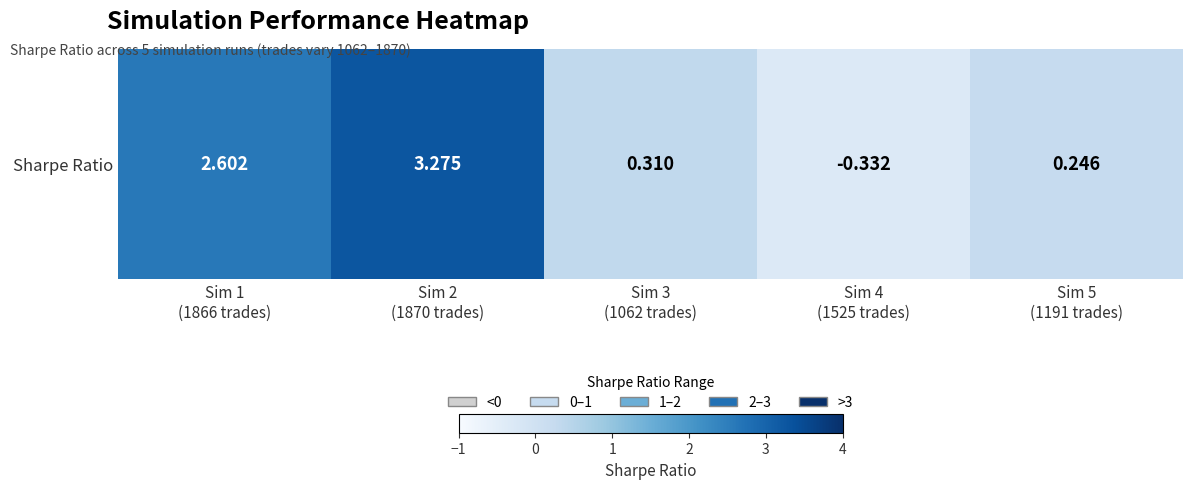

What is the greatest value displayed?

3.3